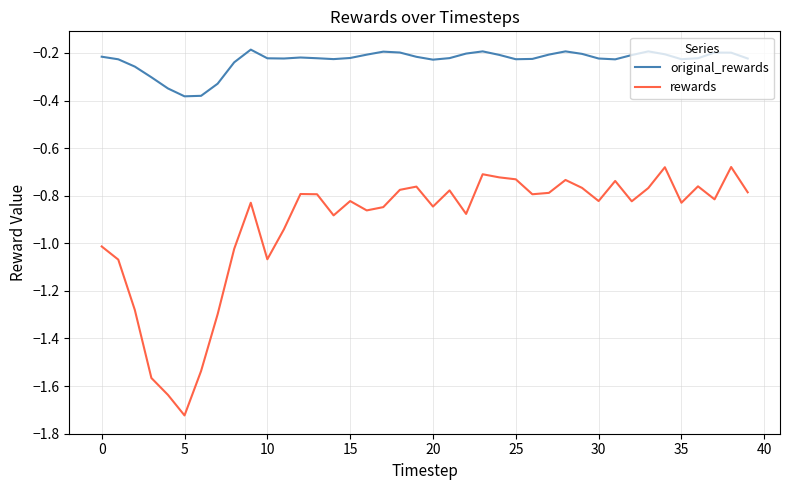

True or false: rewards has more than 1 interior local peaks.

True